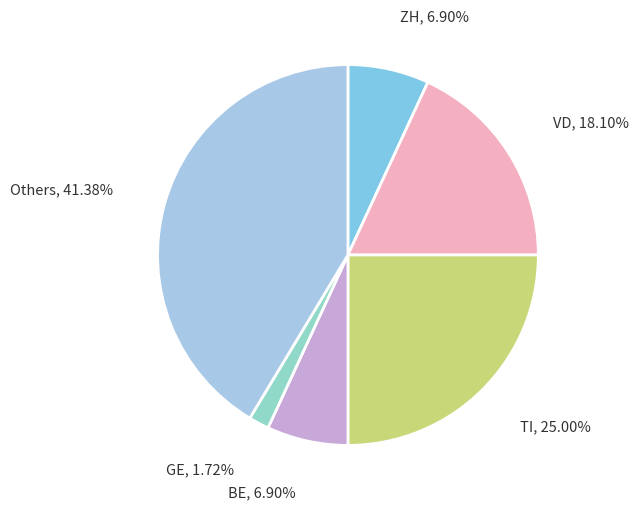

Is there a majority slice in this chart?

No